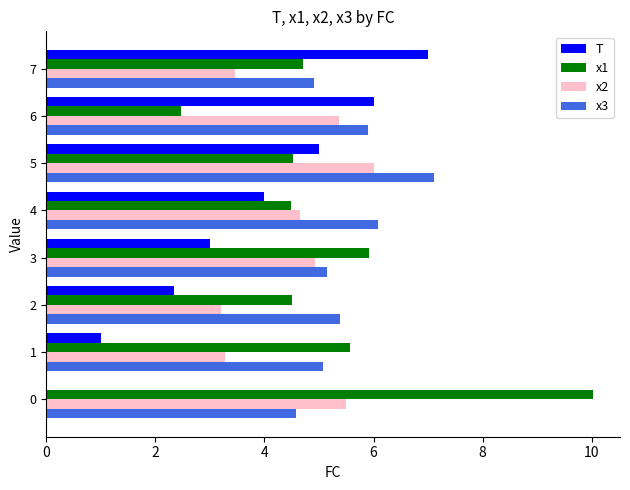

At which category is the sum across all series the highest?

5